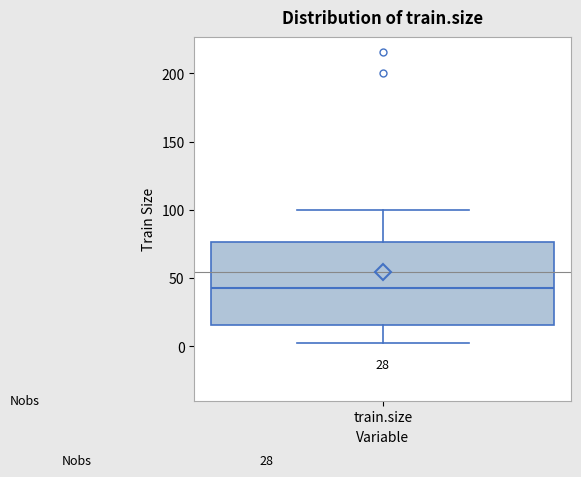

Transcribe this box plot: give where the median line is, the range the box spans, and where the two whiskers end, as read against the y-axis. The values are not printed on the chart, so give them approximately, as read against the axis.

median 45, box 15 to 75, whiskers 0 to 100